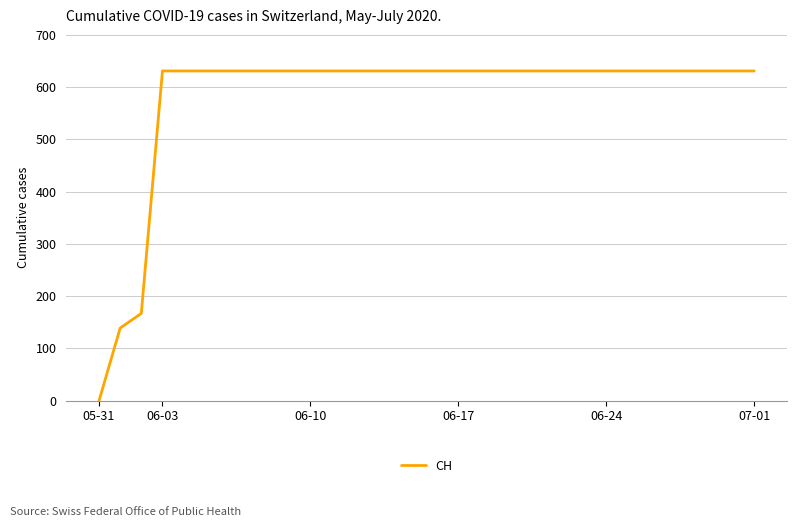

What is the greatest value displayed?

631